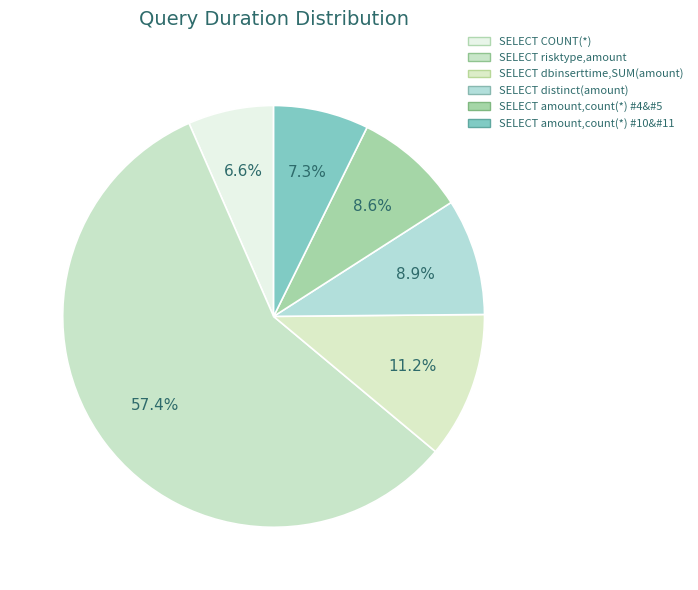

Count the number of slices in the pie.

6